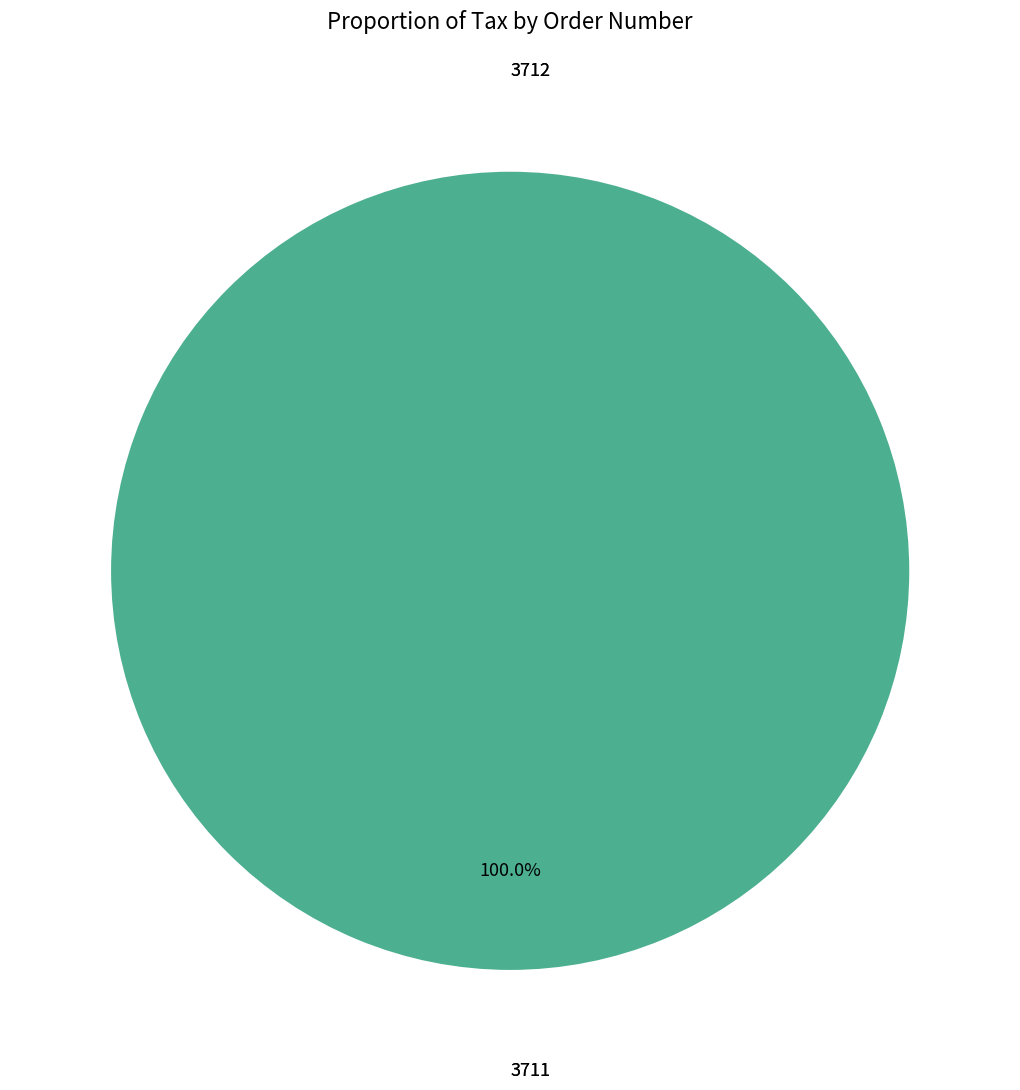

What is the majority slice?

3711